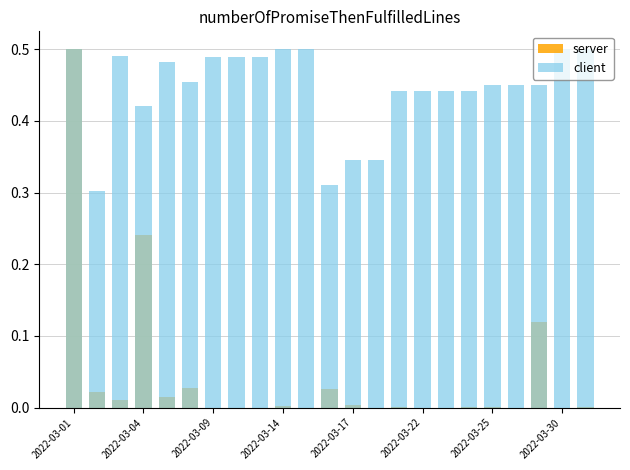

Rank the series at 2022-03-25 from lowest to highest value.

server, client